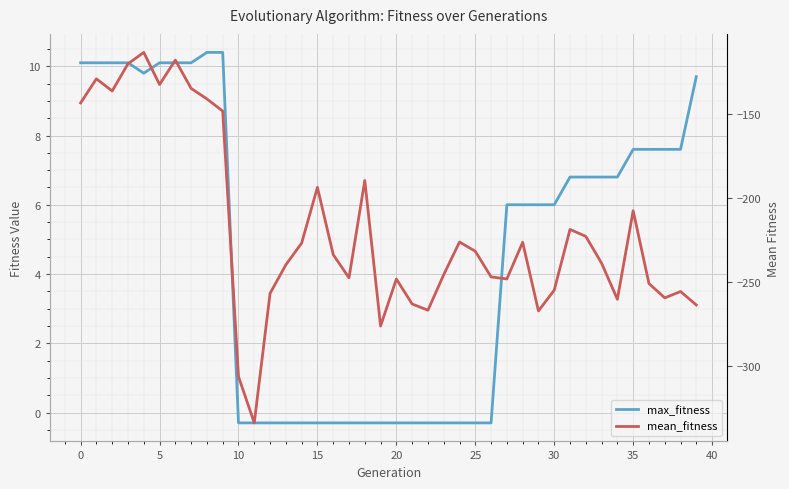

True or false: mean_fitness and max_fitness cross at least once.

False